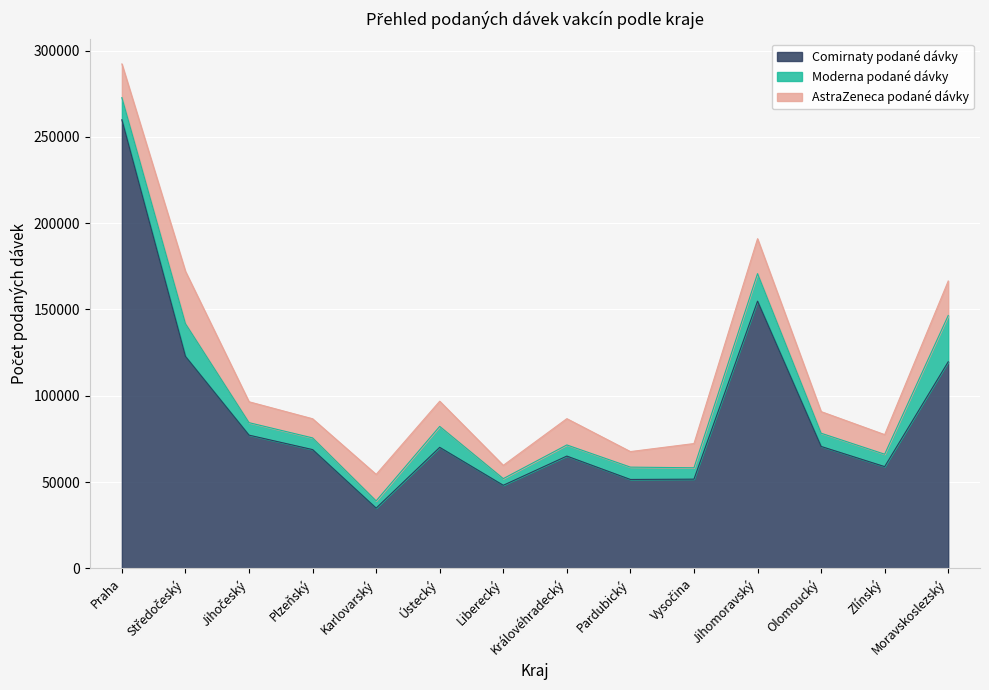

What is the average value of the Moderna podané dávky series?

10270